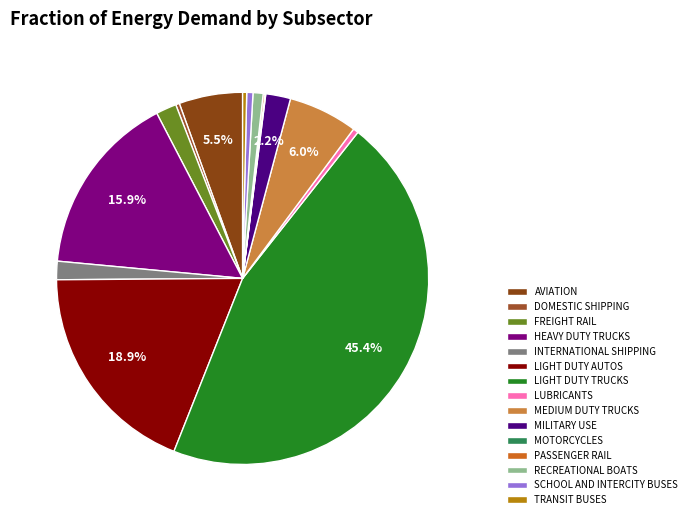

What is the smallest slice in the pie chart?

MOTORCYCLES